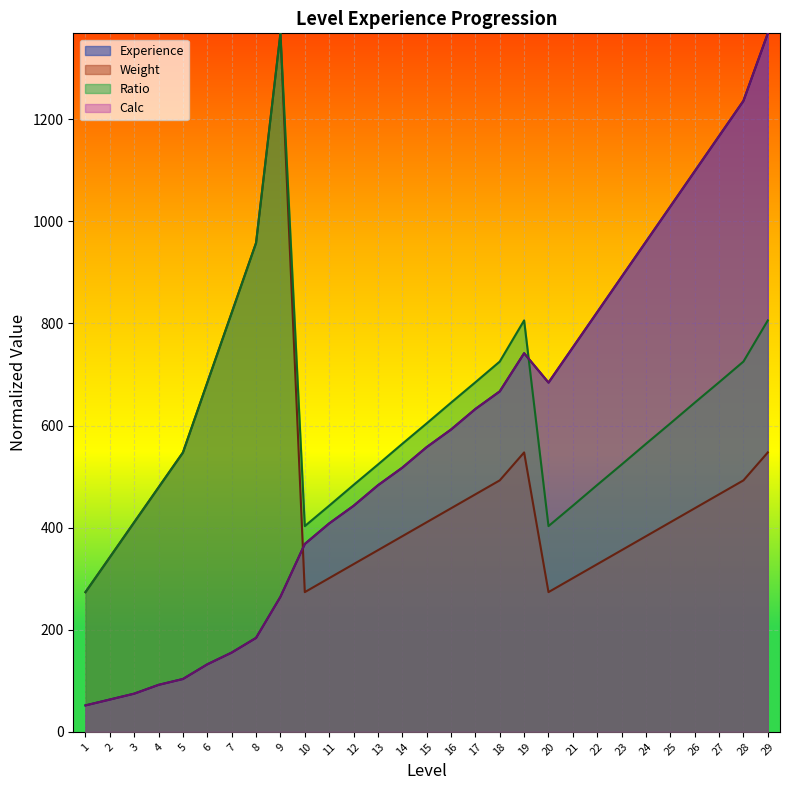

Where is the first local maximum for Experience?

19